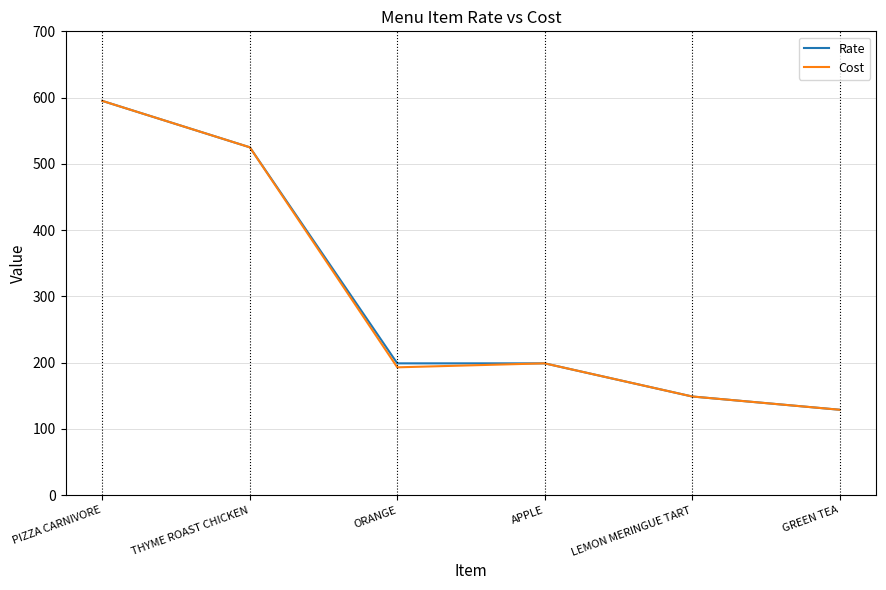

True or false: Rate has more than 2 interior local peaks.

False